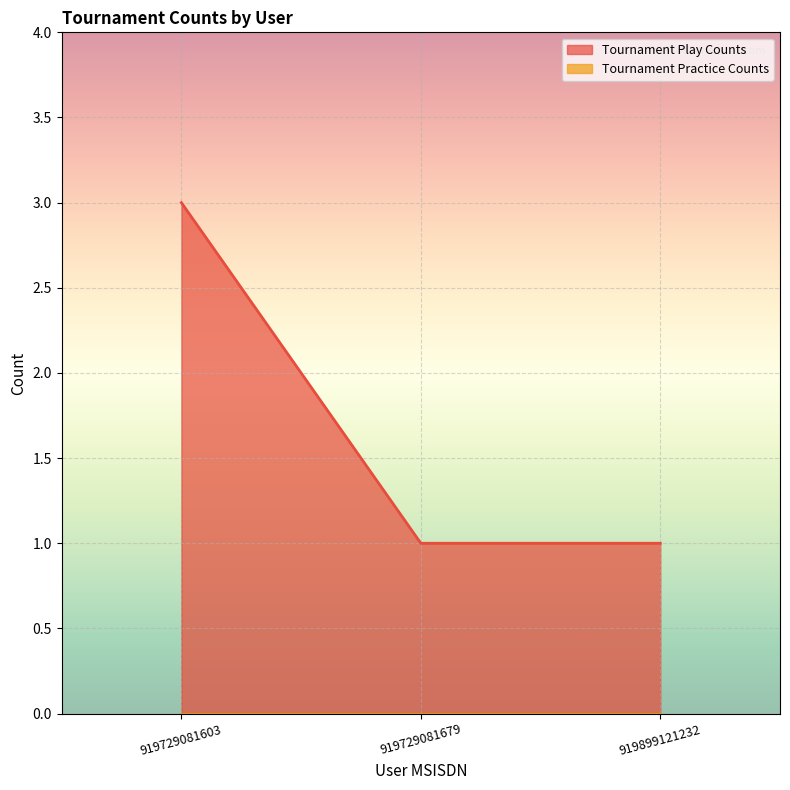

What is the sum of all values?

5